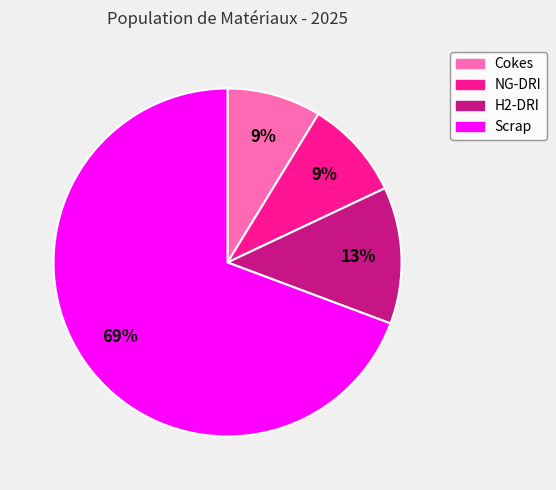

To the nearest percent, what is the average slice percentage?

25%